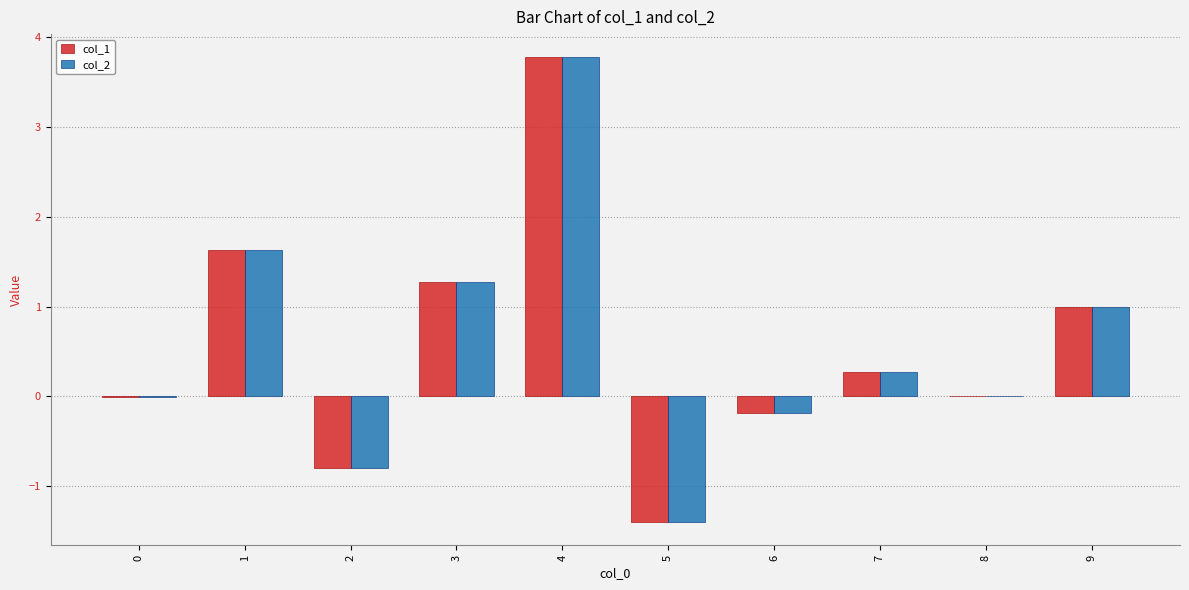

How many data points does each series have?

10